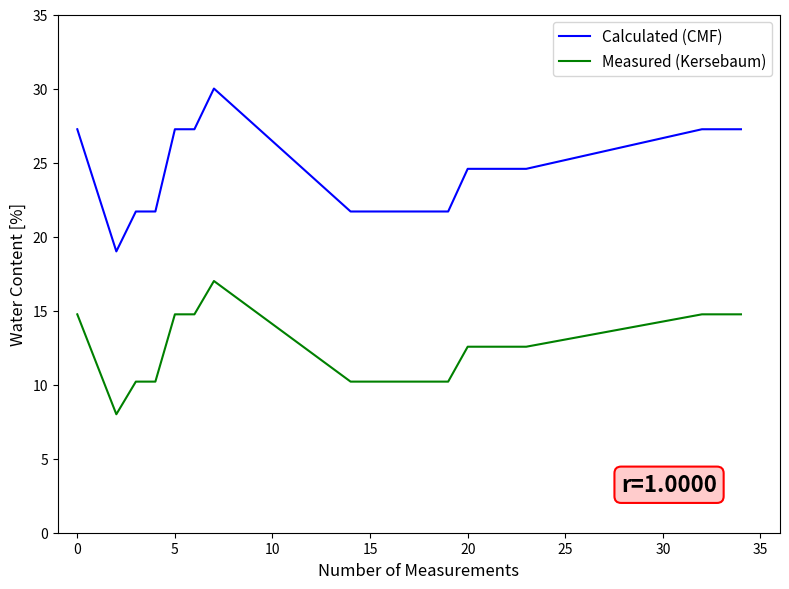

What are all the series names shown in the legend?

Calculated (CMF), Measured (Kersebaum)